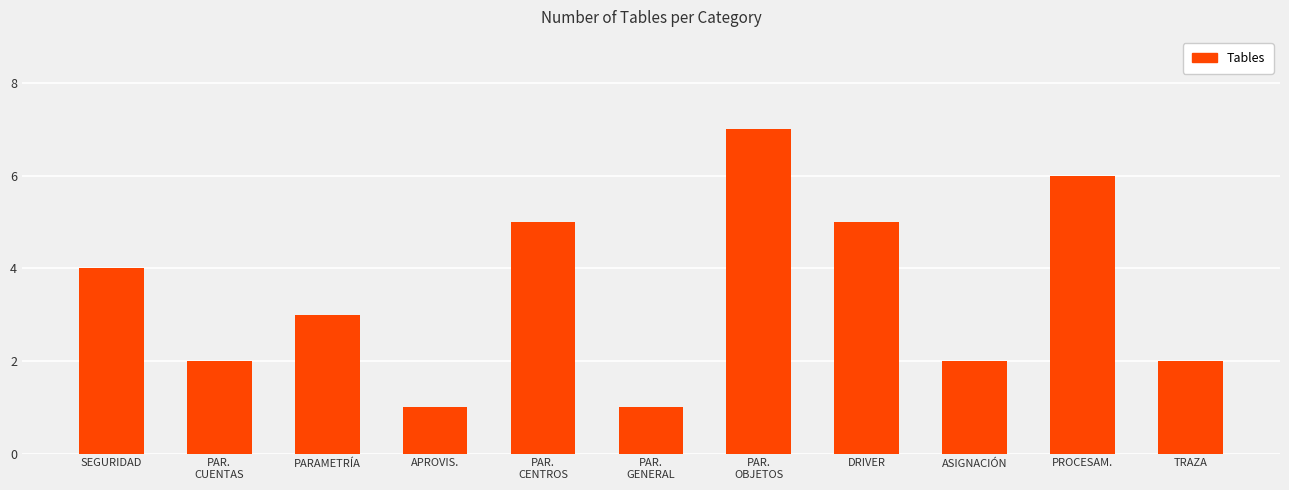

Reading left to right, extract all data points from this chart.

4	2	3	1	5	1	7	5	2	6	2